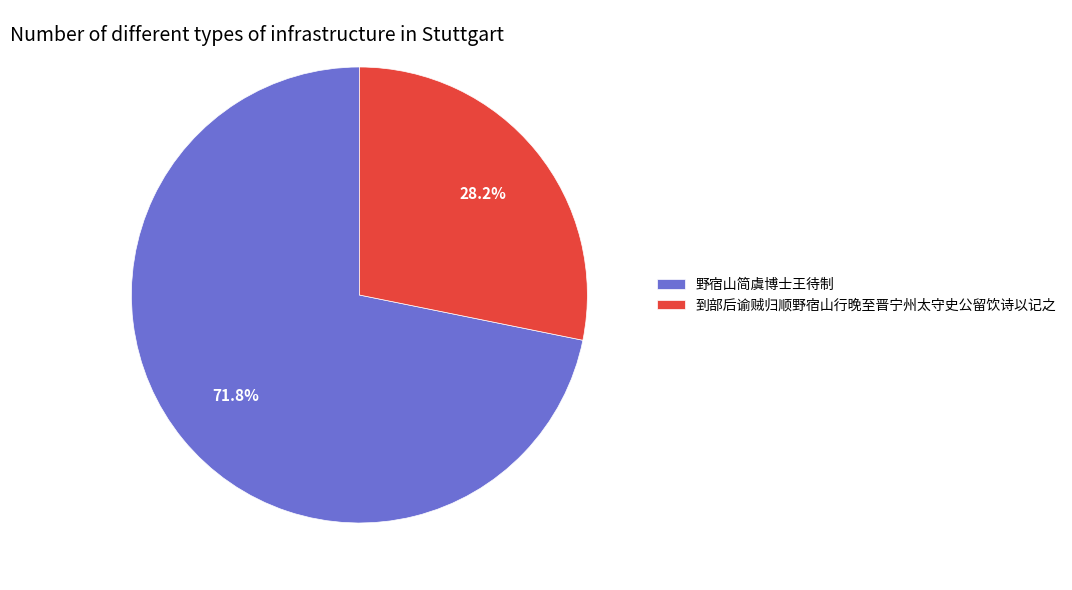

True or false: 到部后谕贼归顺野宿山行晚至晋宁州太守史公留饮诗以记之 accounts for 14% of the total.

False